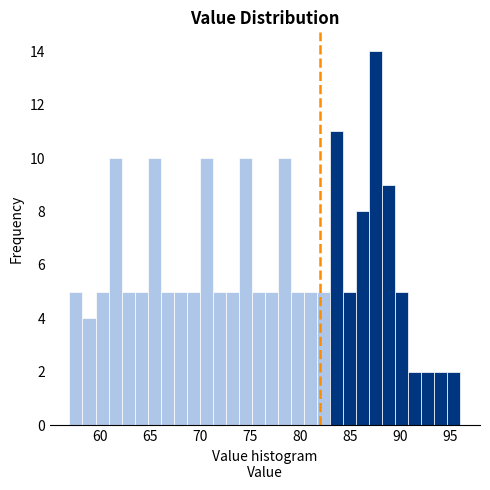

Read against the x-axis, roughly where is the centre of the tallest bar?

87.5